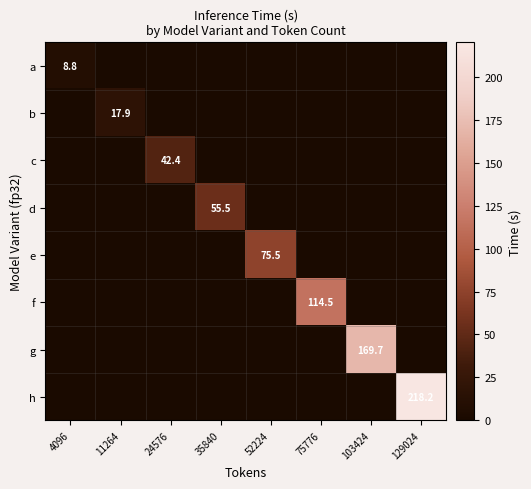

Is it true that f equals 57.8 at 75776?

False